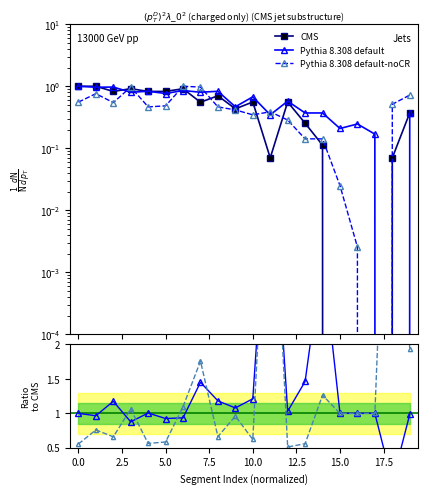

The value of CMS at 20.0 is 0.1. True or false?

False